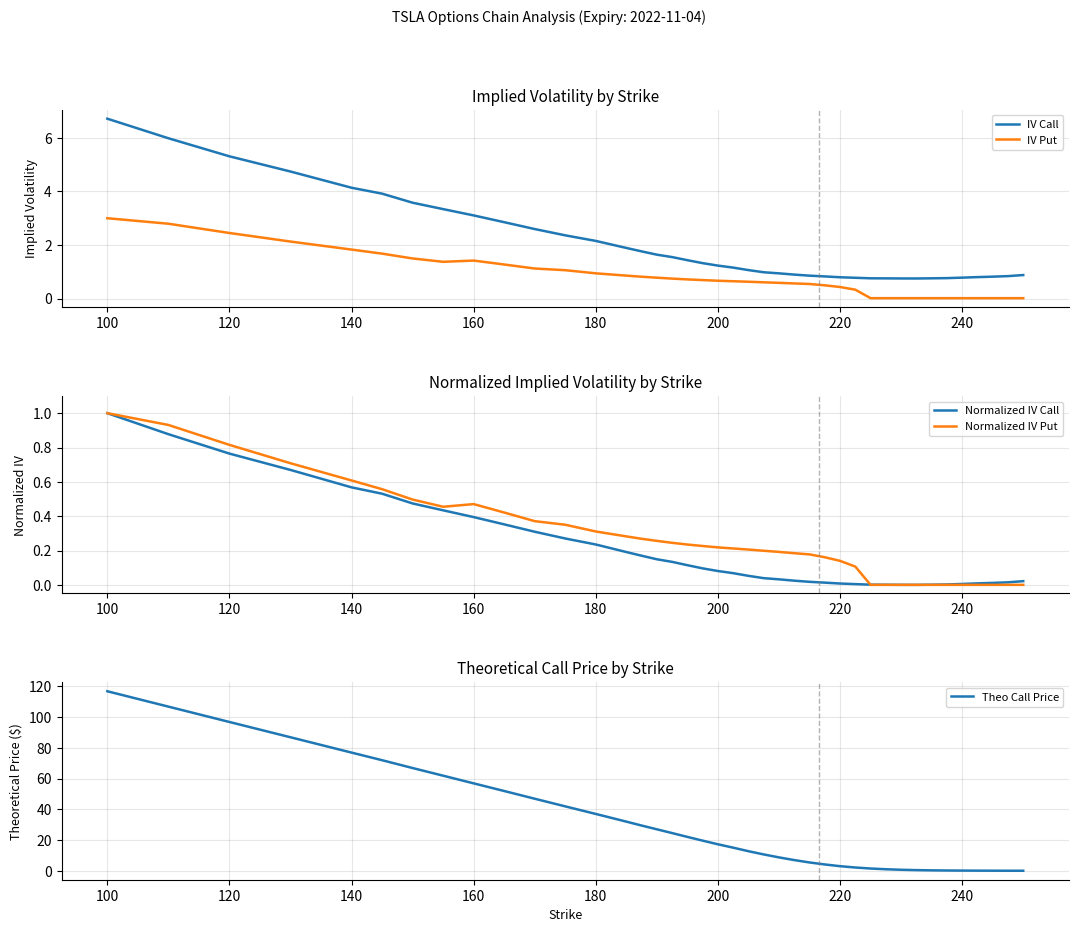

What is the minimum value for IV Call?

0.8